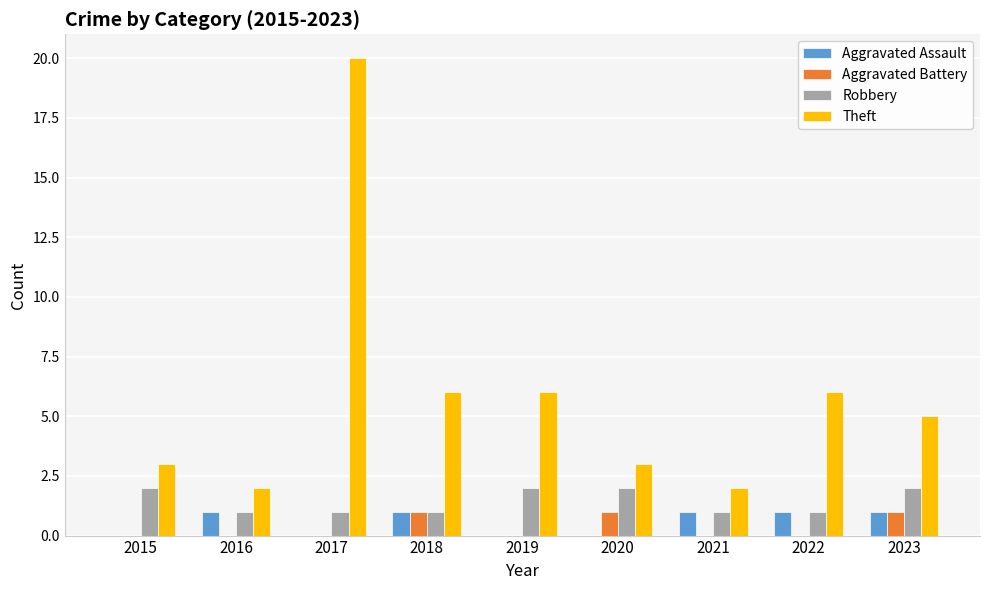

Reading right to left, extract all data points from this chart.

Aggravated Assault: 1	1	1	0	0	1	0	1	0
Aggravated Battery: 1	0	0	1	0	1	0	0	0
Robbery: 2	1	1	2	2	1	1	1	2
Theft: 5	6	2	3	6	6	20	2	3